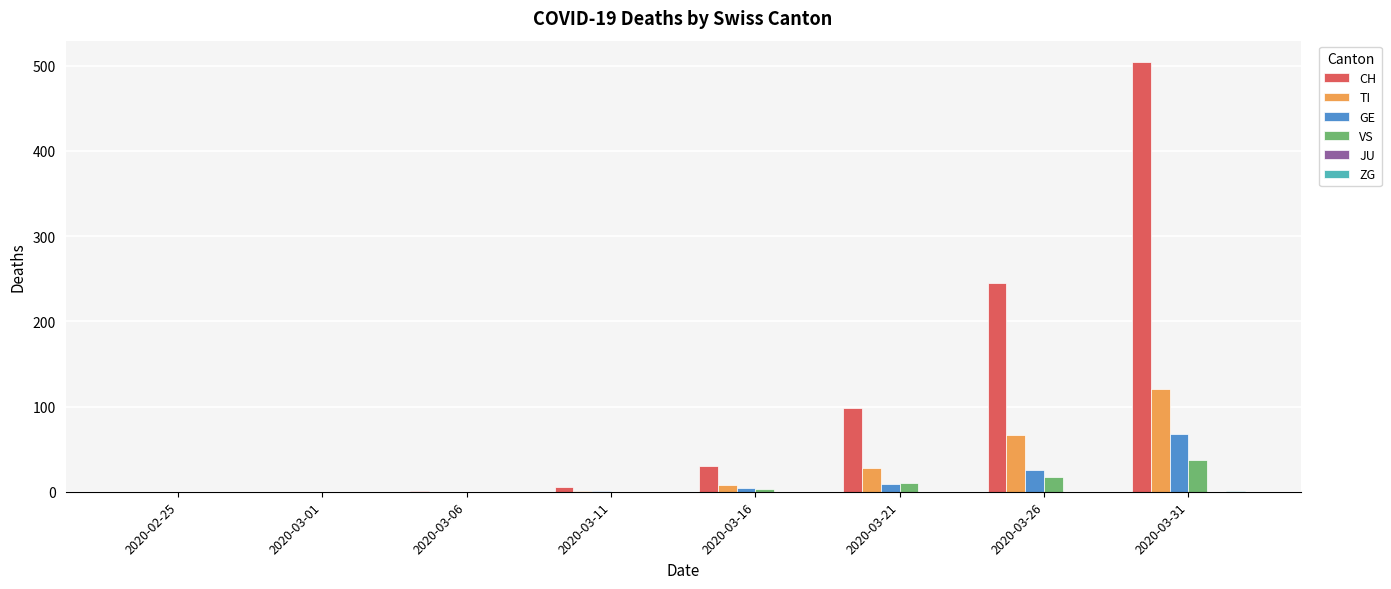

What is the difference between the GE values at 2020-03-11 and 2020-02-25?

1